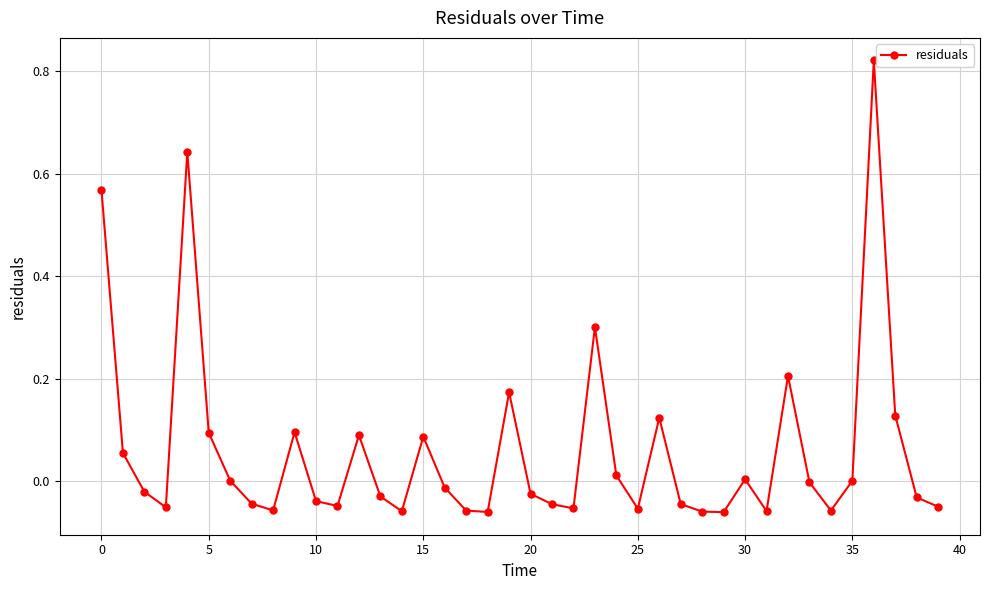

True or false: there are more than 0 points higher than both neighbors.

True